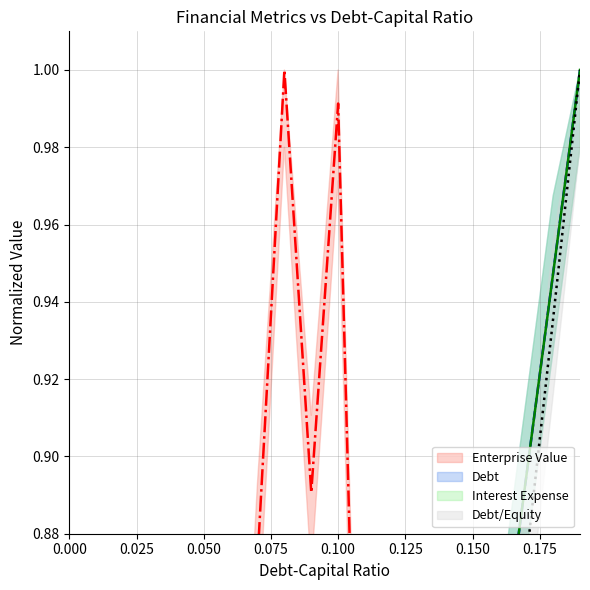

What is the difference between the cost_capital values at 0.05 and 0.08?

0.4